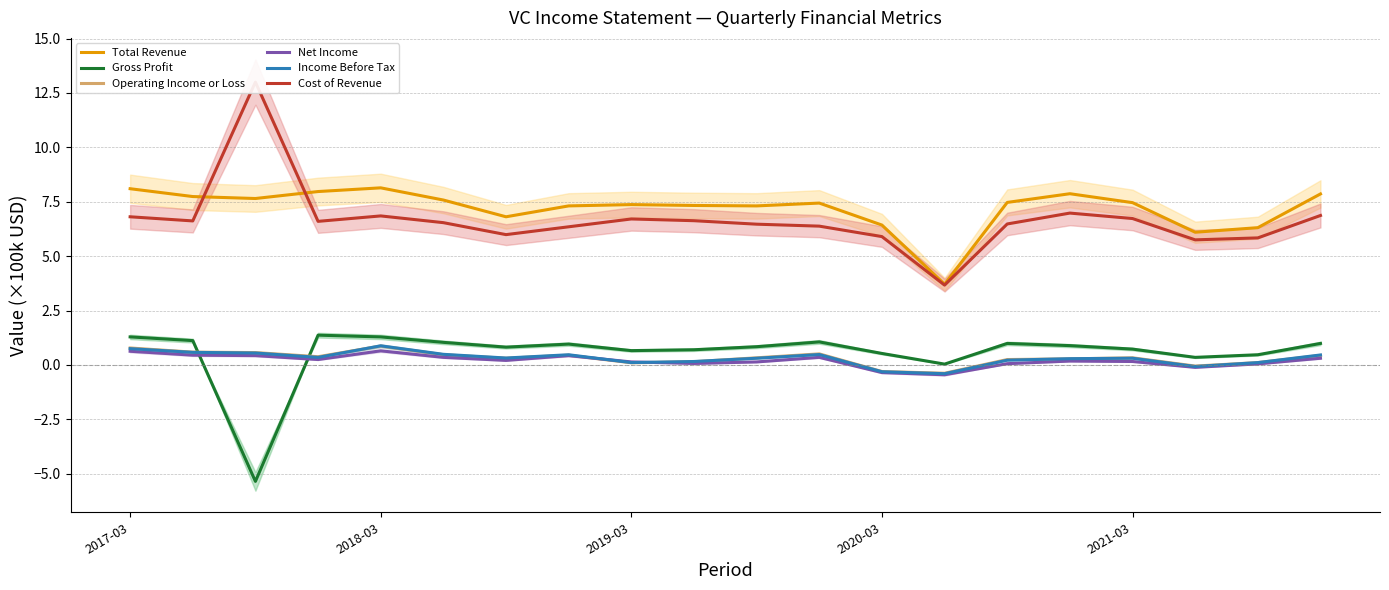

What is the average value of the Cost of Revenue series?

6.7